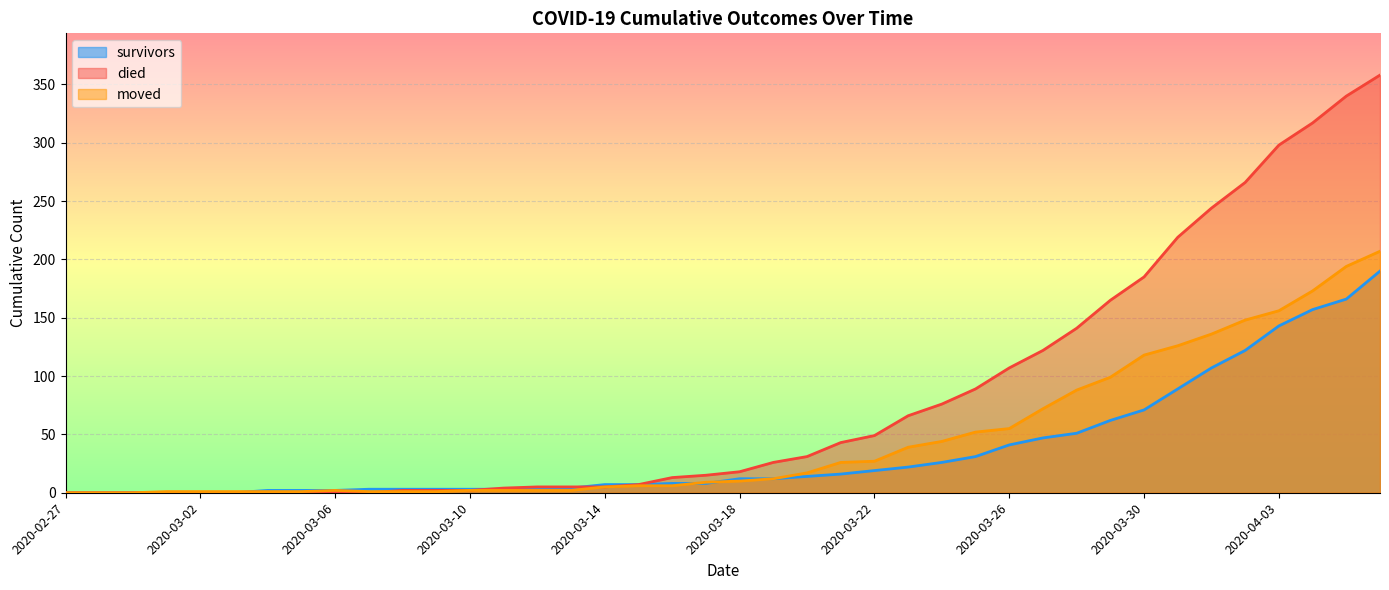

Is the value of survivors at 2020-03-26 greater than the value of moved at 2020-04-04?

No